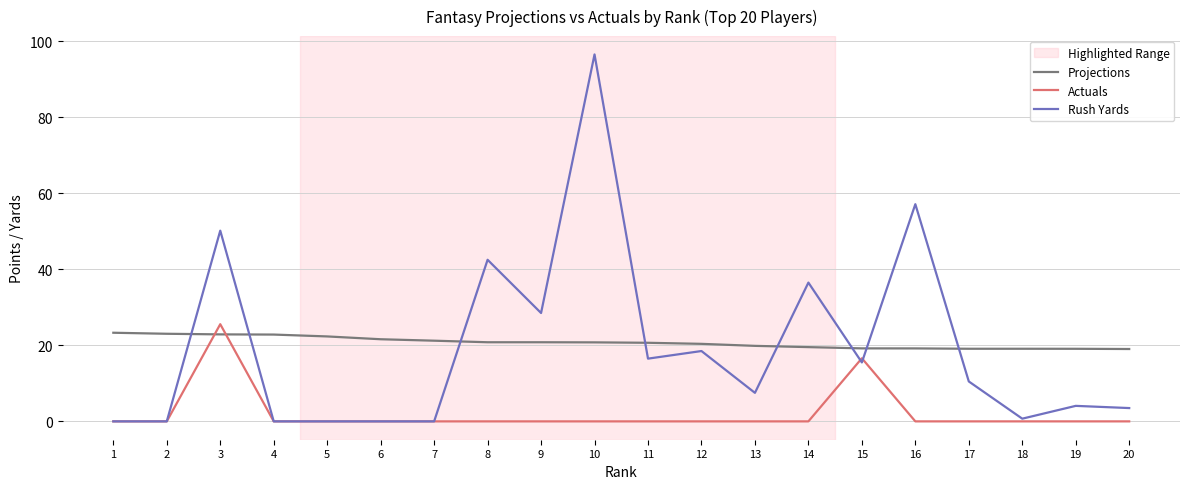

At which category is the sum across all series the highest?

10